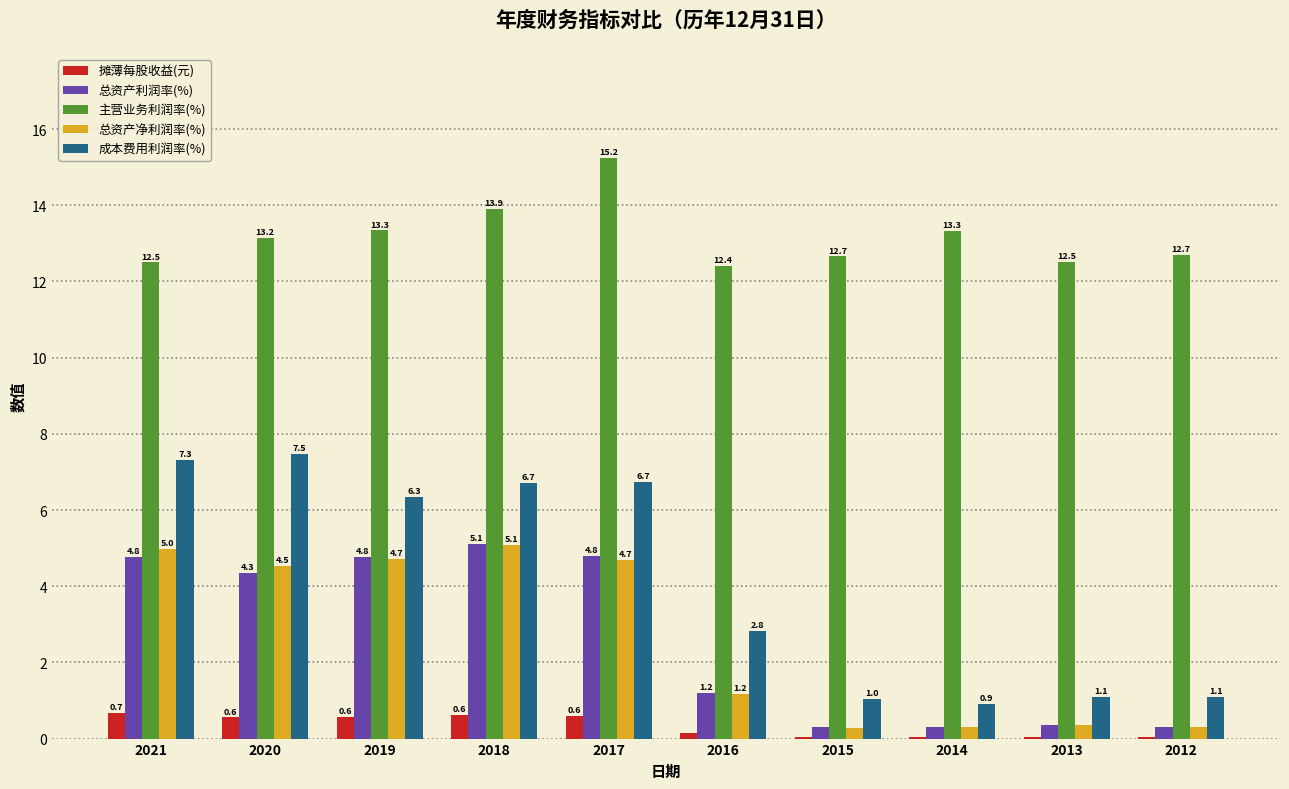

Where does the 主营业务利润率(%) series first go above 13?

2020